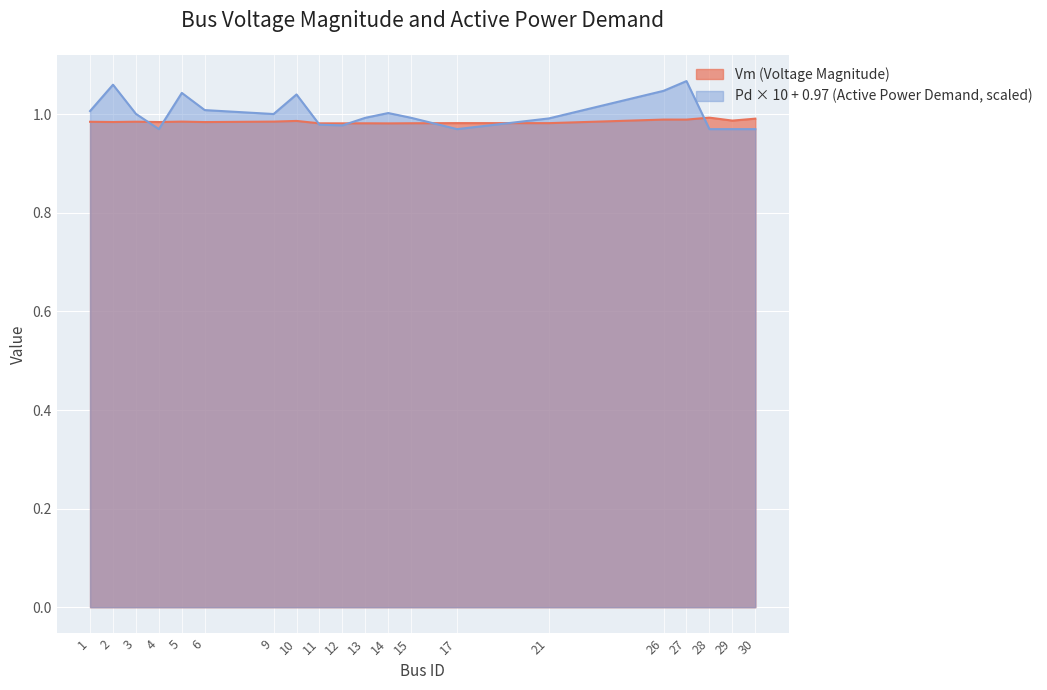

Between 4 and 28, which series saw the biggest shift?

Vm